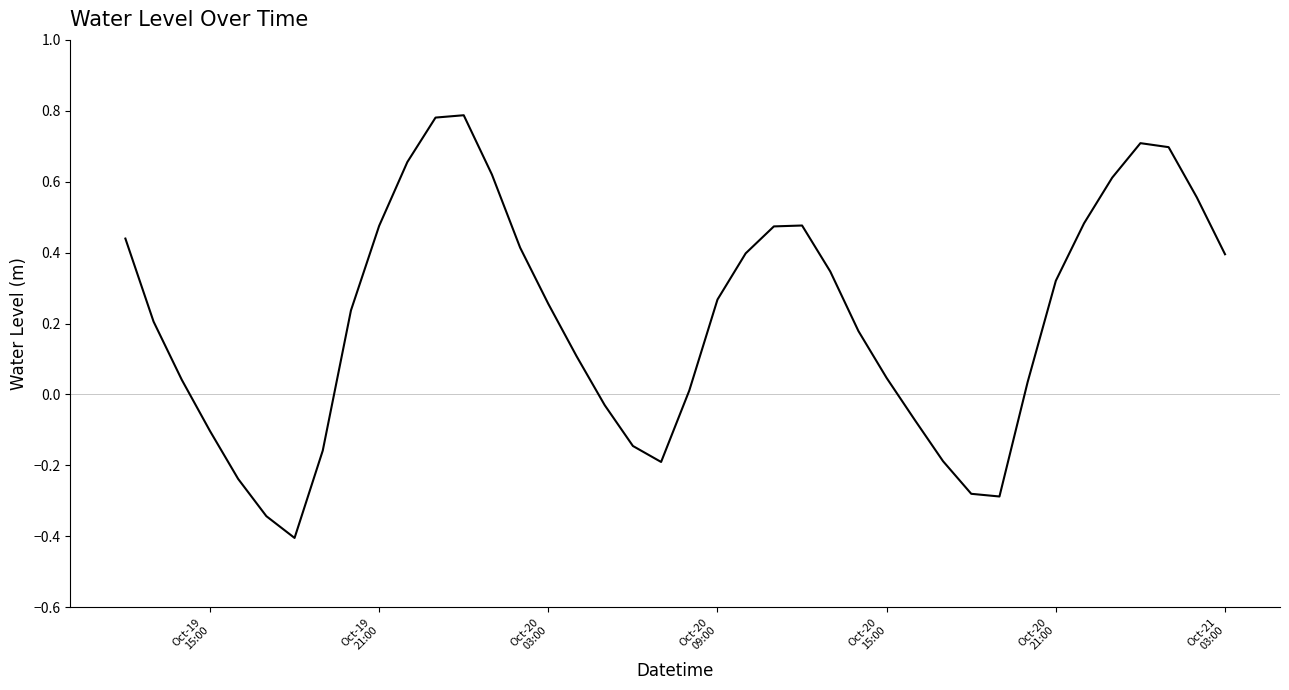

What is the minimum value shown in the chart?

-0.4